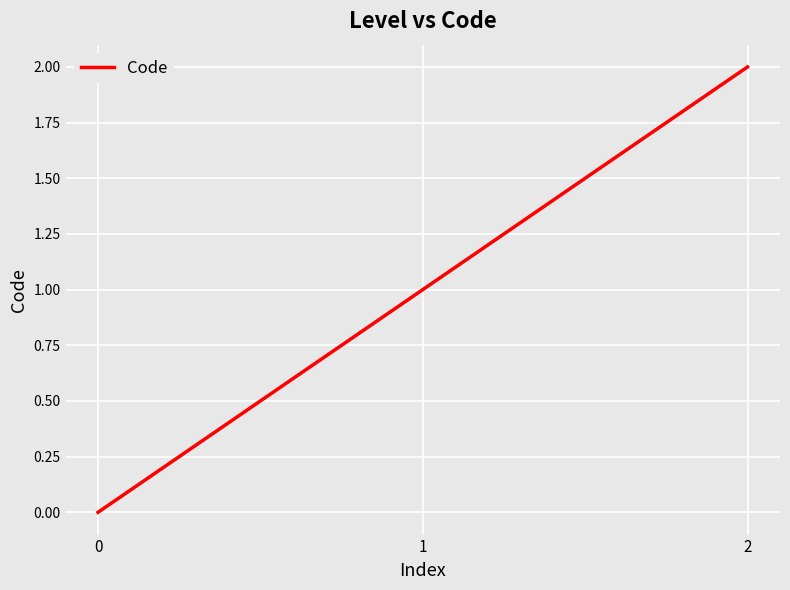

Rank the categories by value from lowest to highest.

0, 1, 2